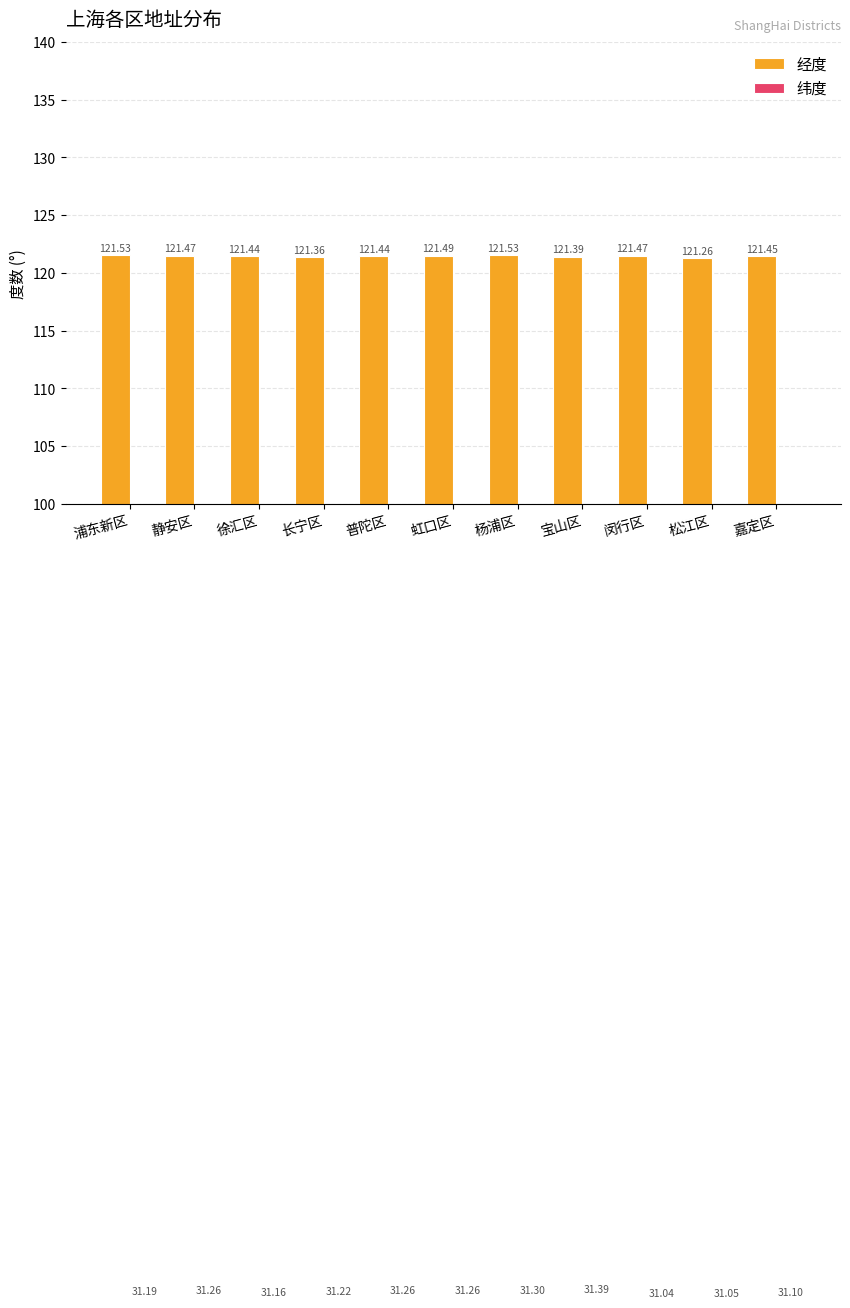

Is the value of 纬度 at 虹口区 greater than the value of 经度 at 静安区?

No